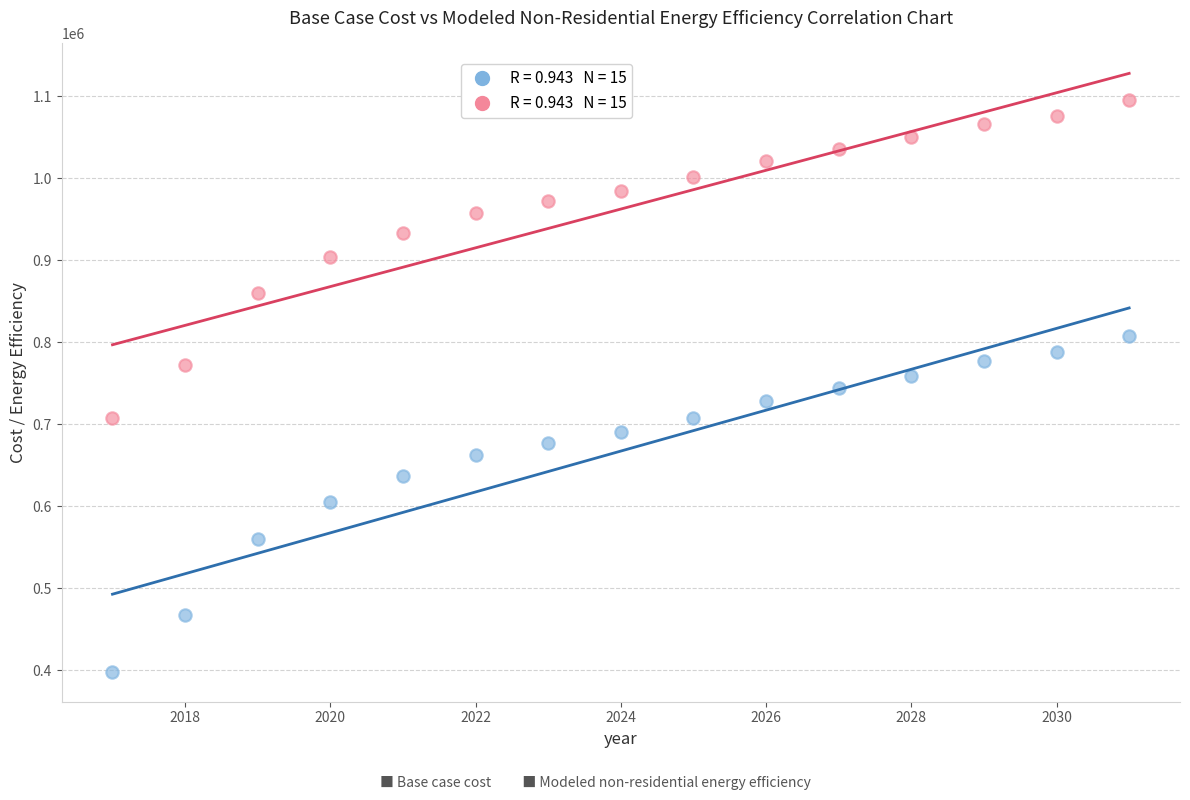

Across all data points, what is the range of X values (max minus min)?

14.0